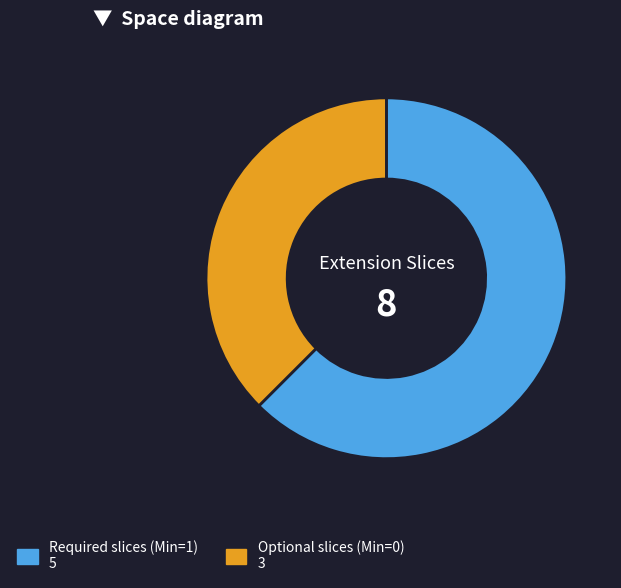

Is there a majority slice in this chart?

Yes